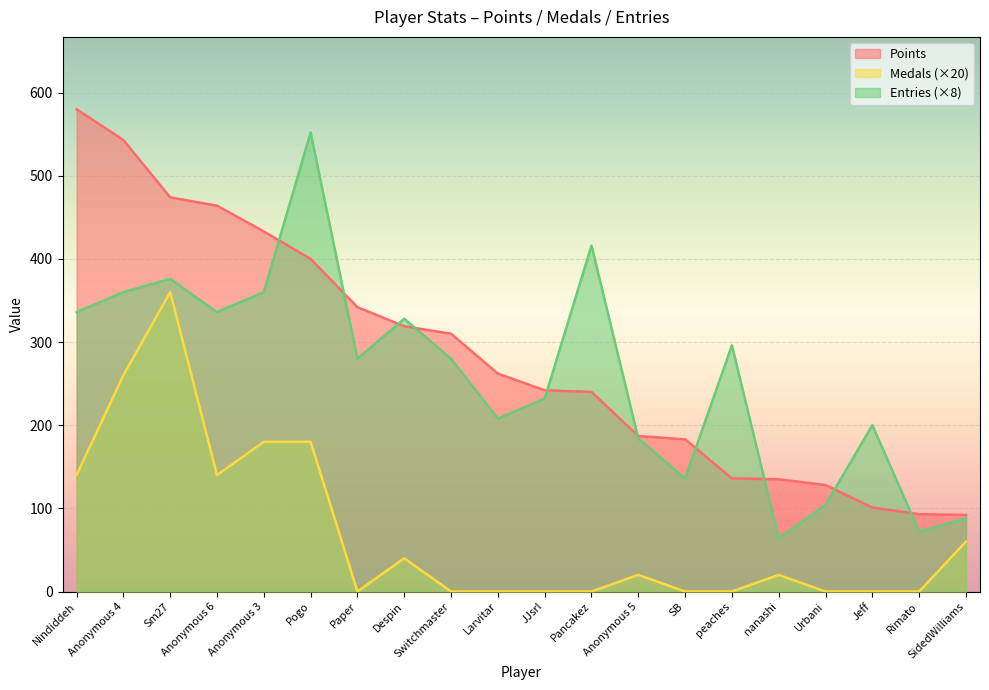

At which category is the sum across all series the highest?

Sm27